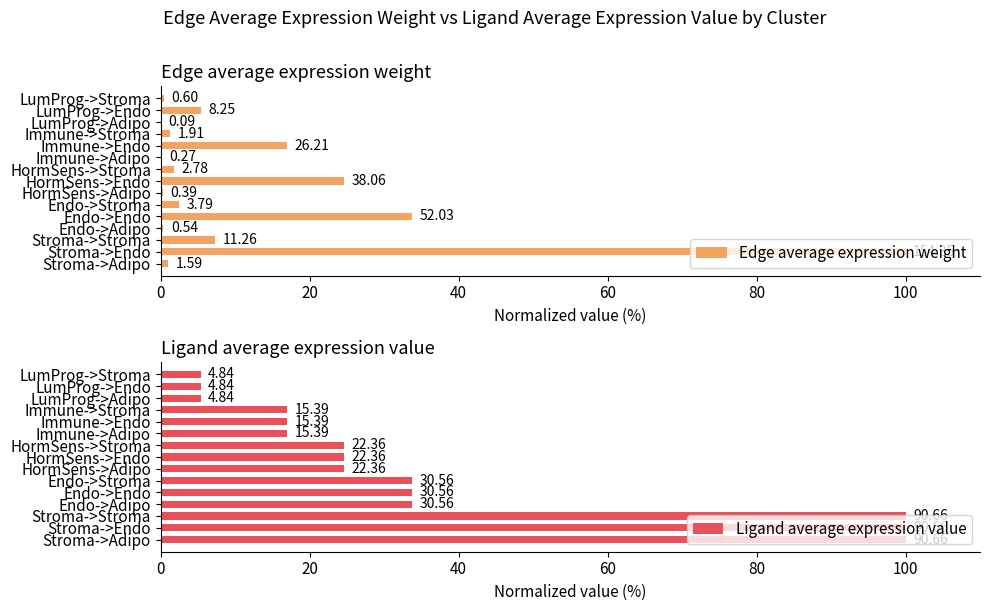

Rank the series at Stroma->Stroma from lowest to highest value.

Edge average expression weight, Ligand average expression value